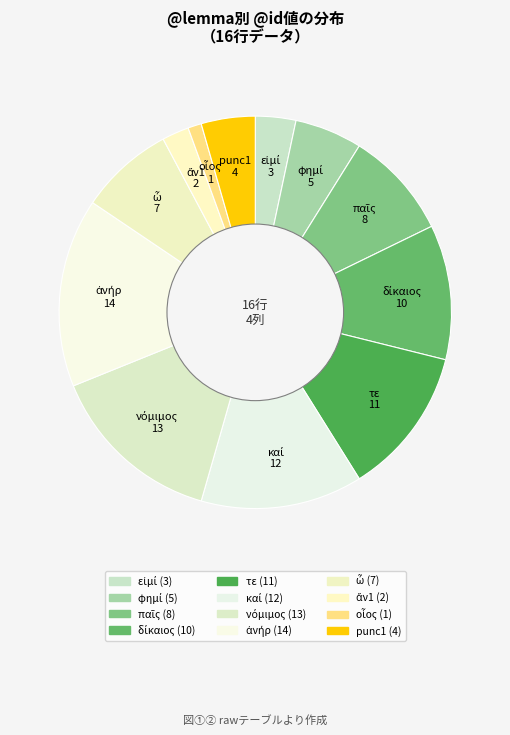

Is there any slice that represents more than half of the pie?

No